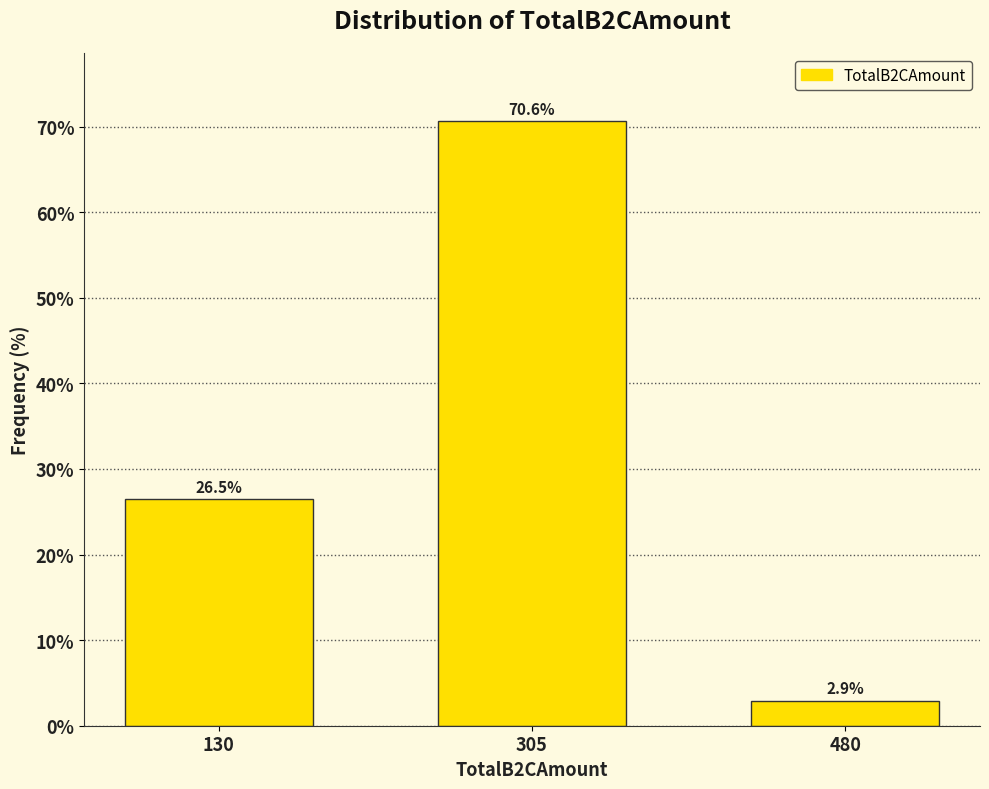

Reading right to left, what are all the values shown in this chart?

480=2.9	305=70.6	130=26.5